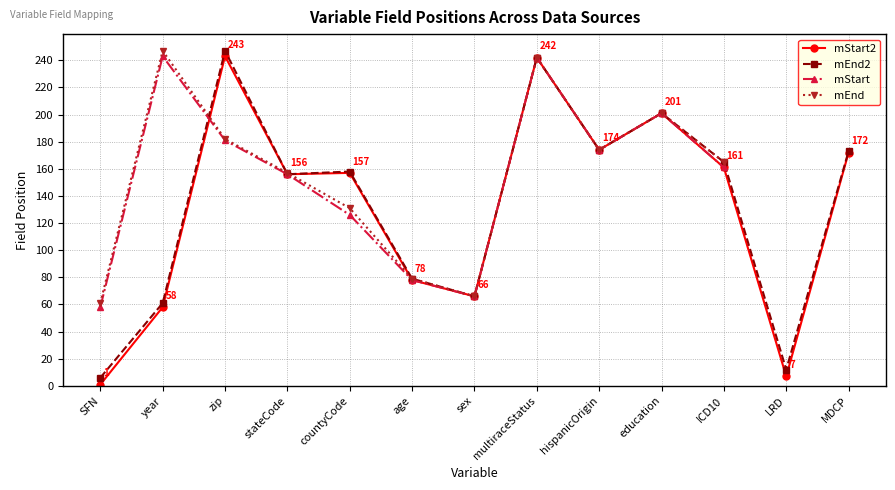

What is the label of the 7th point from the left?

sex